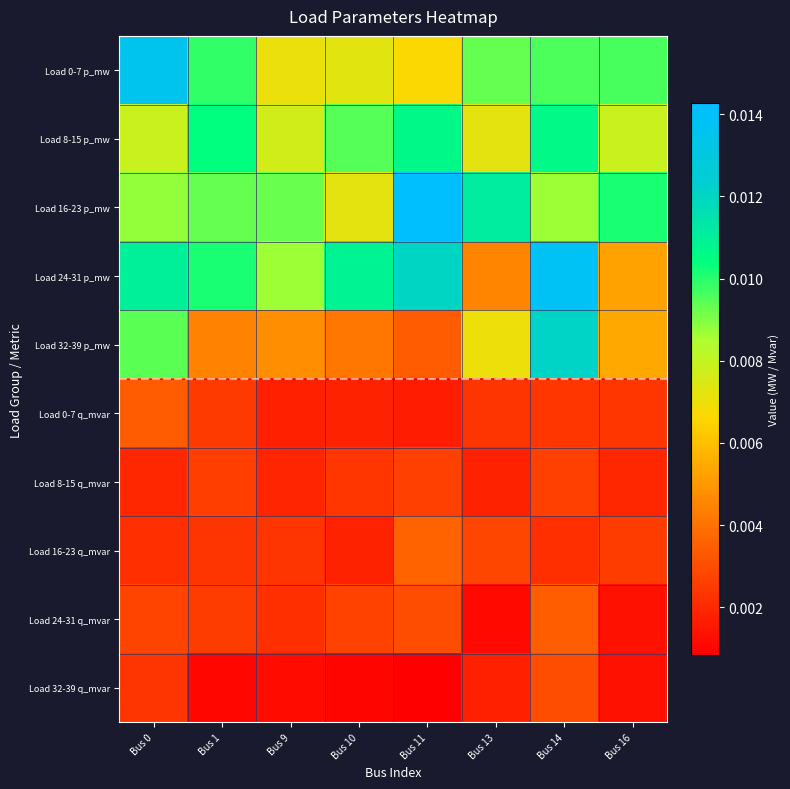

At how many categories does at least one series exceed 0?

8